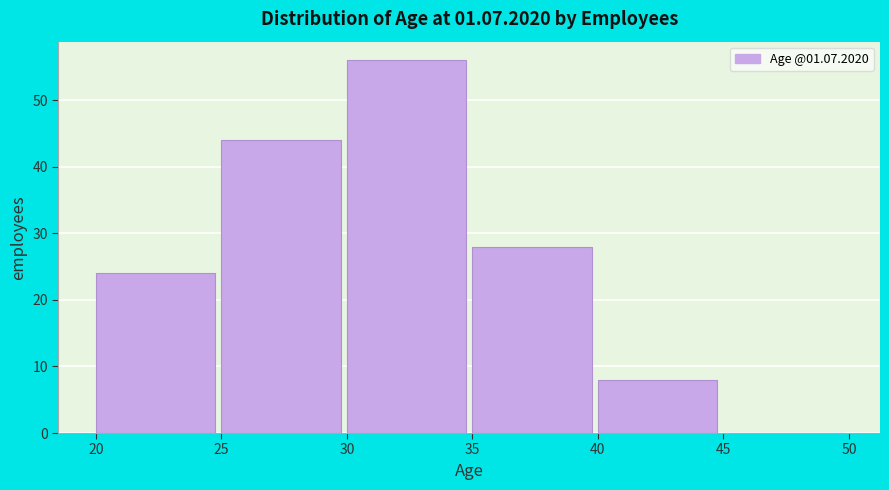

Reading left to right, list every bar in this chart as the range it spans on the x-axis followed by its height. The values are not printed on the chart, so give them approximately, as read against the axis.

20 to 25: 24
25 to 30: 44
30 to 35: 56
35 to 40: 28
40 to 45: 8
45 to 50: 0